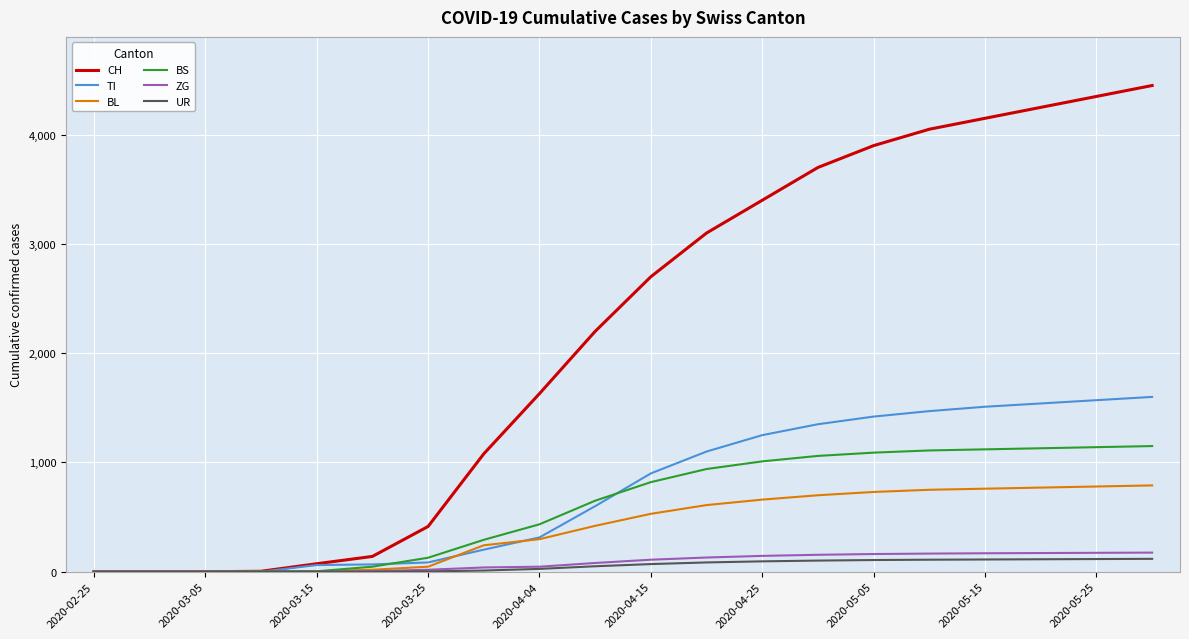

What is the highest value of the BL series?

790